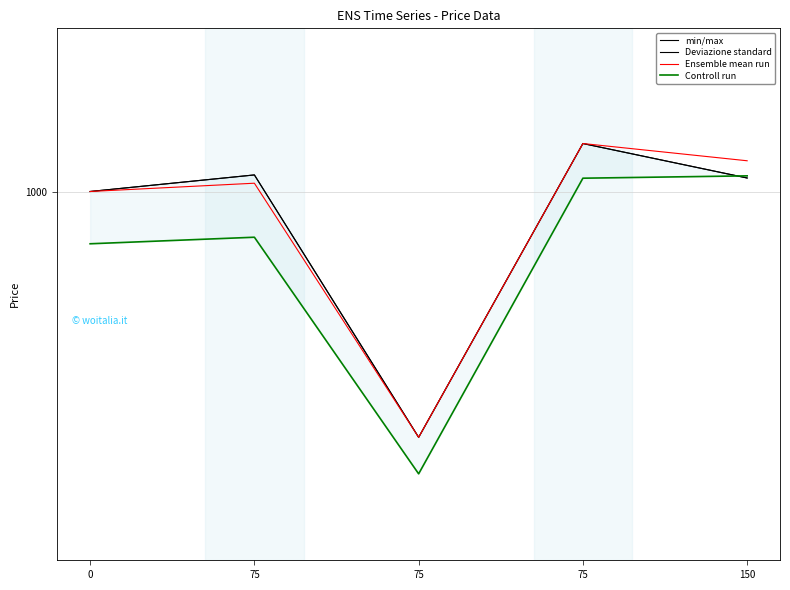

Is it true that Deviazione standard equals 1000.2 at 0?

True